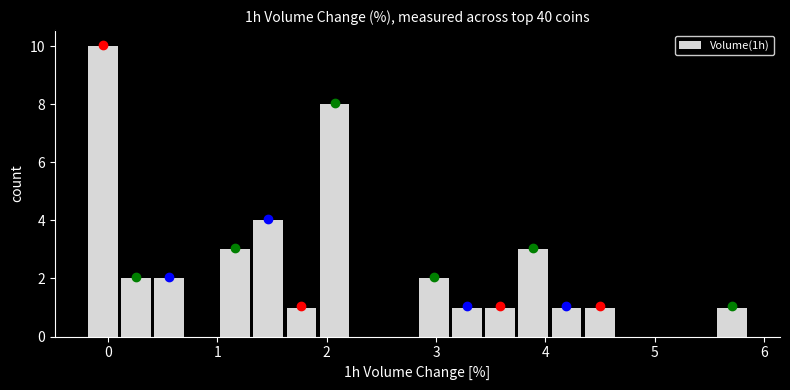

Read against the x-axis, roughly where is the centre of the tallest bar?

0.0